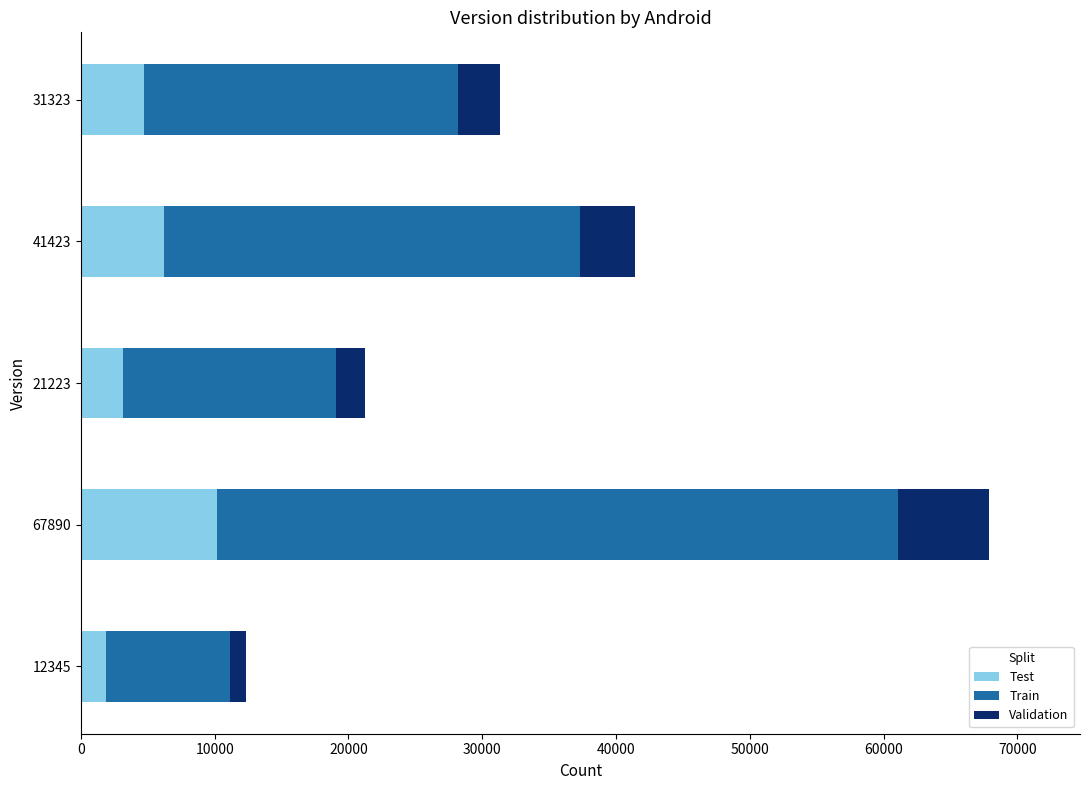

Is it true that Test equals 16521.2 at 67890?

False